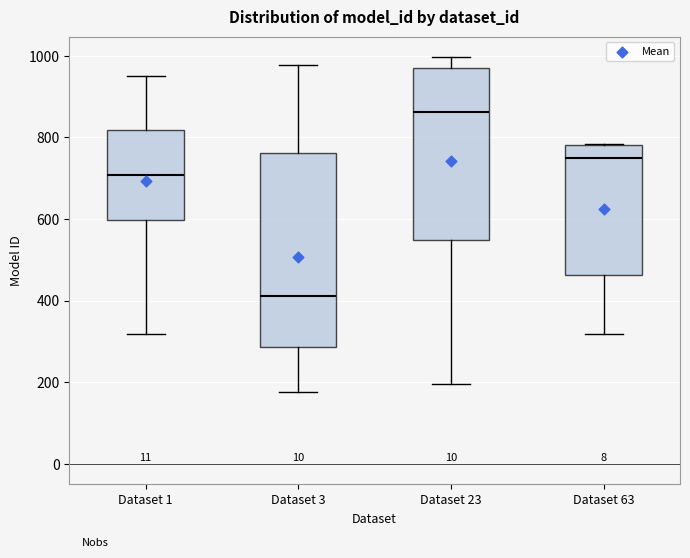

Reading left to right, transcribe this box plot: for each box, give where its median line is, the range the box spans, and where its two whiskers end, as read against the y-axis. The values are not printed on the chart, so give them approximately, as read against the axis.

Dataset 1: median 700, box 600 to 820, whiskers 320 to 960
Dataset 3: median 420, box 280 to 760, whiskers 180 to 980
Dataset 23: median 860, box 540 to 960, whiskers 200 to 1000
Dataset 63: median 740, box 460 to 780, whiskers 320 to 780